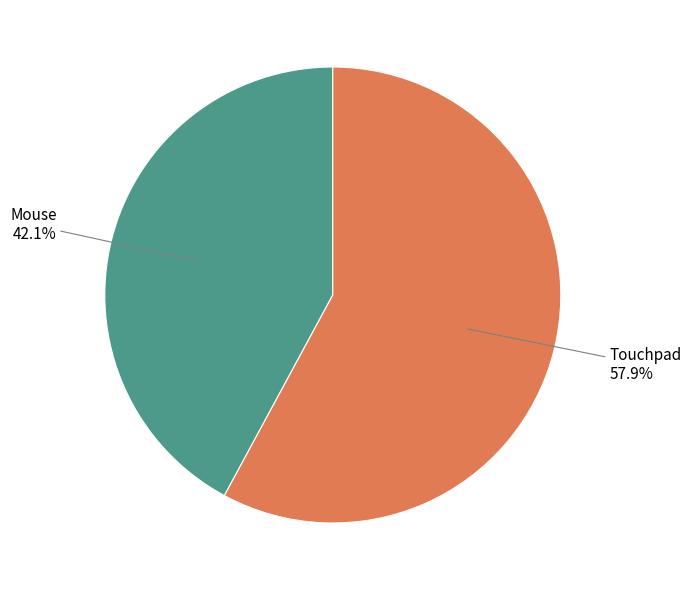

Is there a majority slice in this chart?

Yes